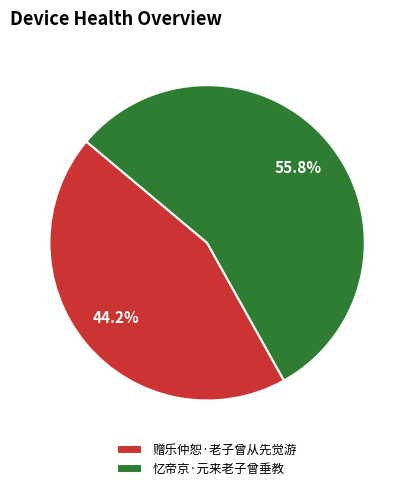

To the nearest percent, what is the average slice percentage?

50%